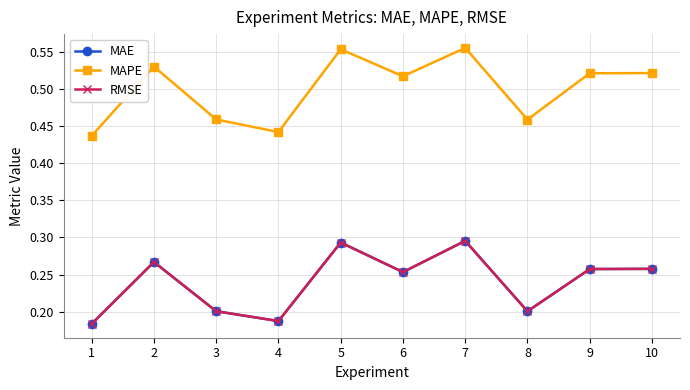

Is it true that MAE equals 0.4 at 10?

False